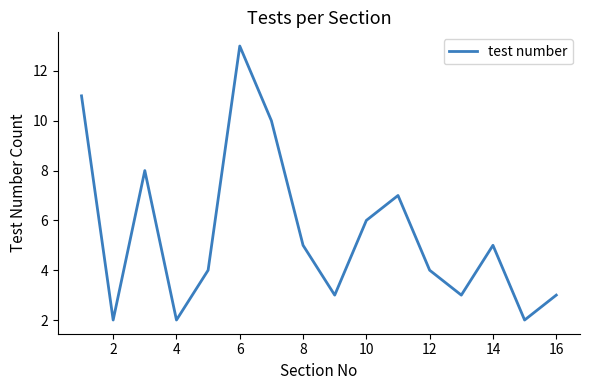

Reading left to right, list all the values displayed in this chart.

11	2	8	2	4	13	10	5	3	6	7	4	3	5	2	3